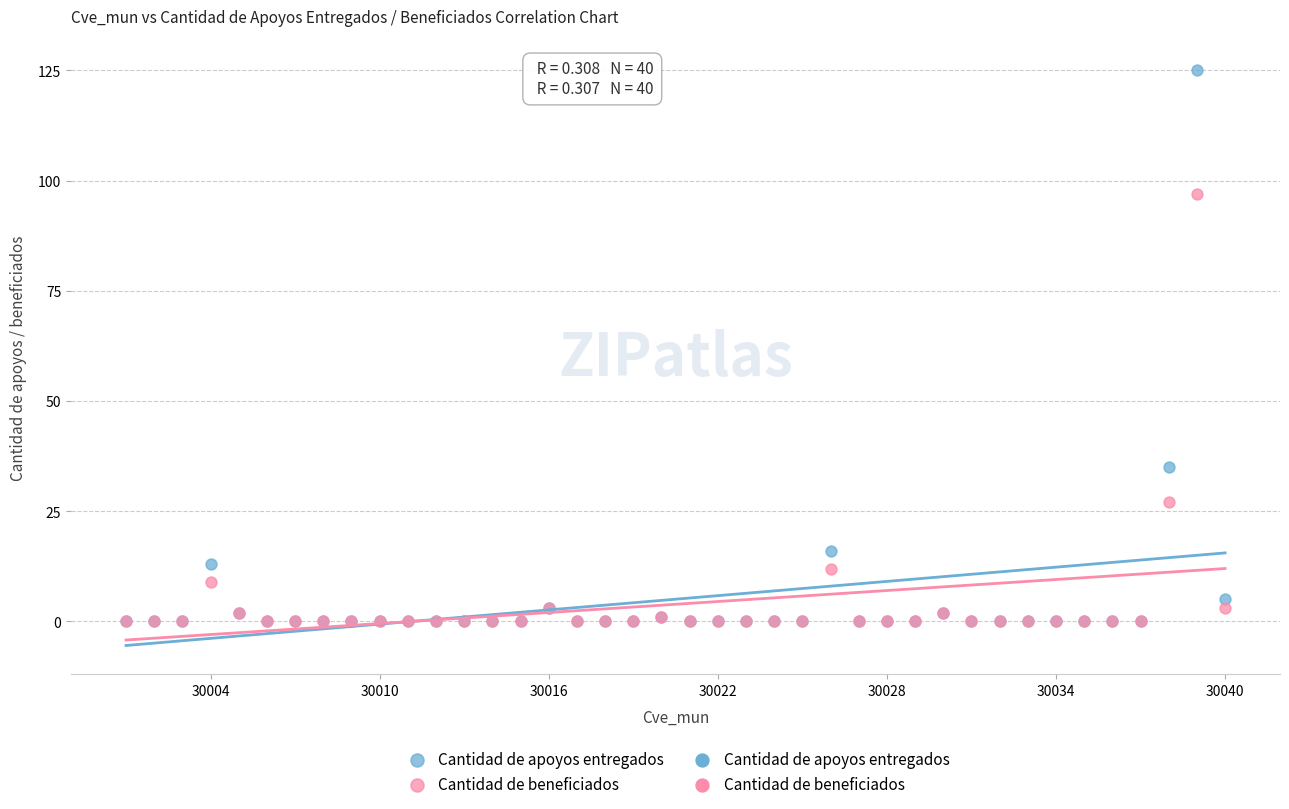

Across all series, what Y value is closest to 62?

35